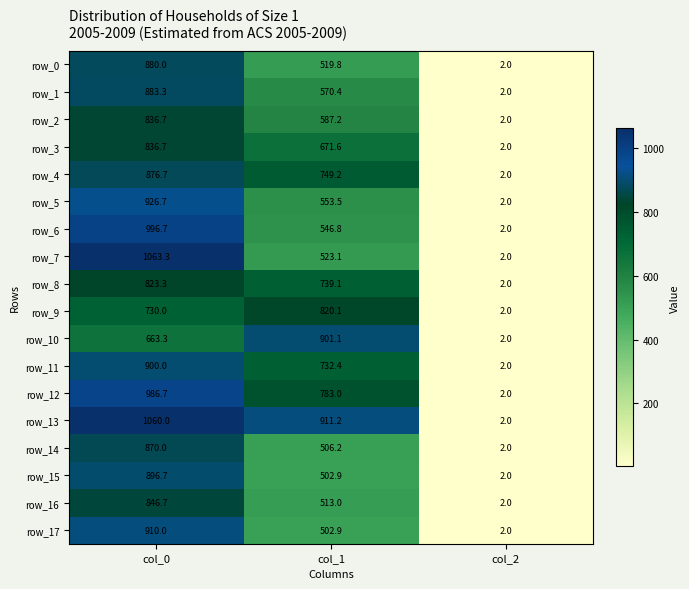

How many data points in row_13 are above 911?

2